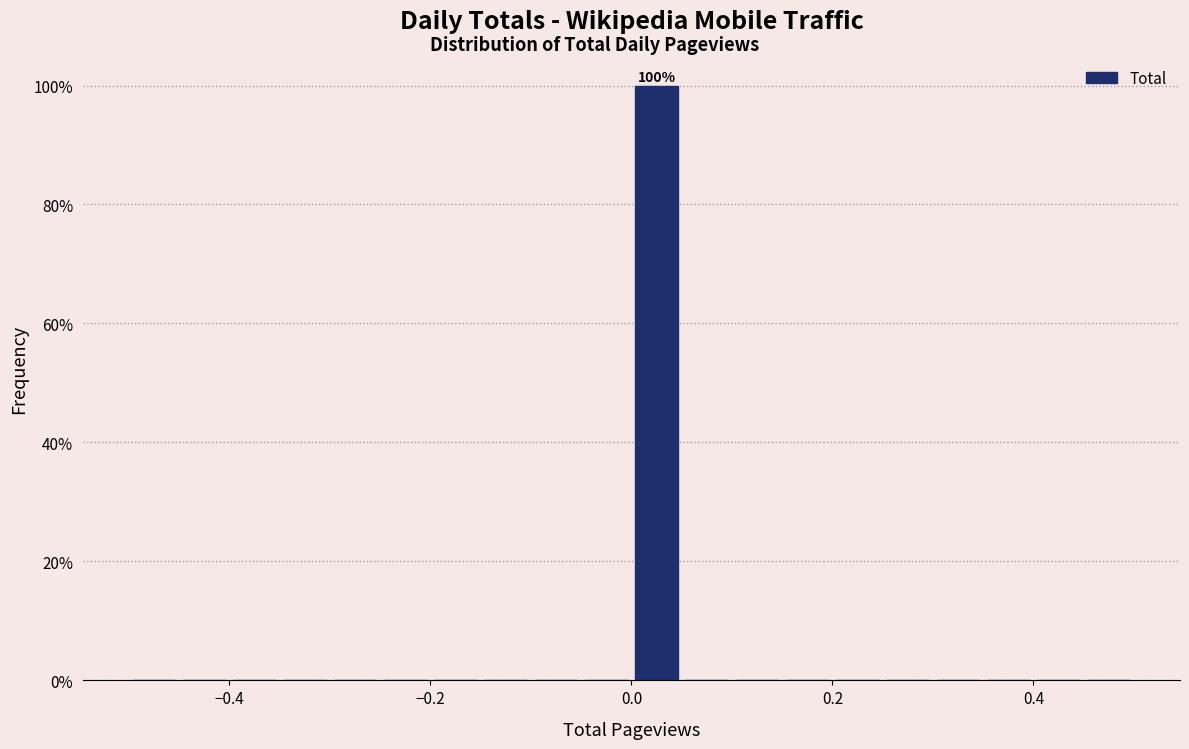

Around what value on the x-axis is the tallest bar? Give the approximate position of its centre, as read against the axis.

0.02